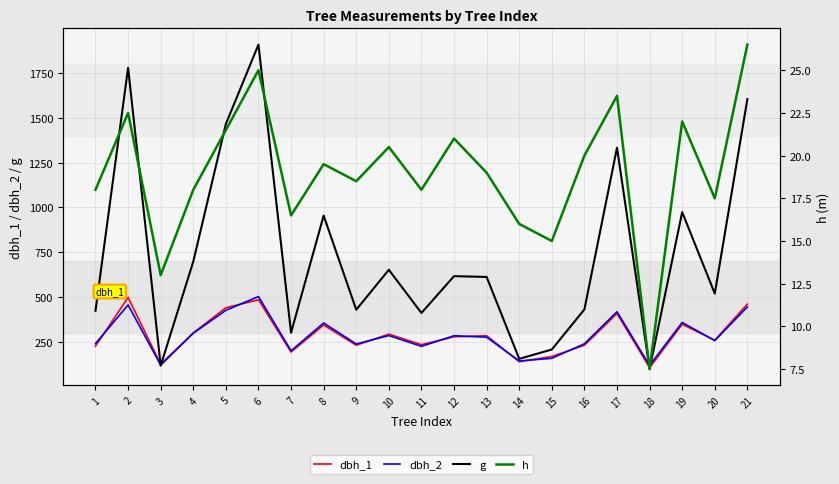

What is the greatest value displayed?

1908.9